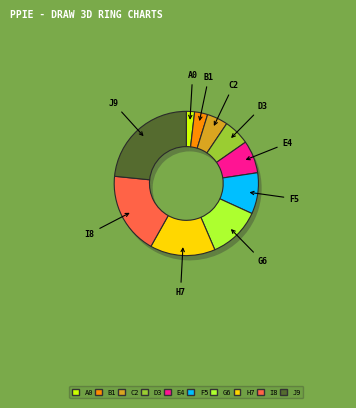

Is HV 40A the majority of the pie?

No